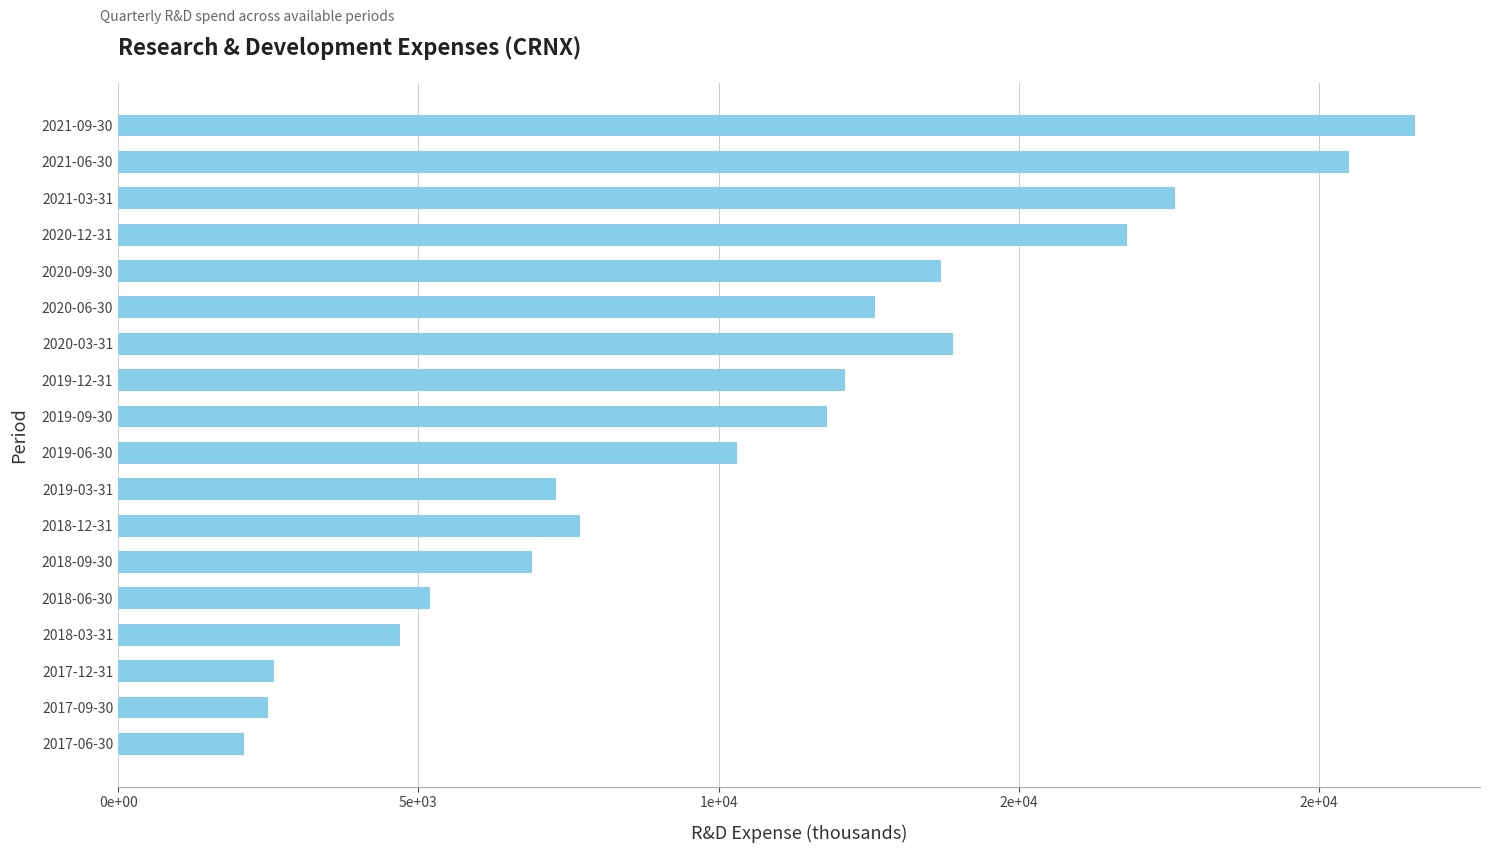

Are the bars horizontal?

Yes